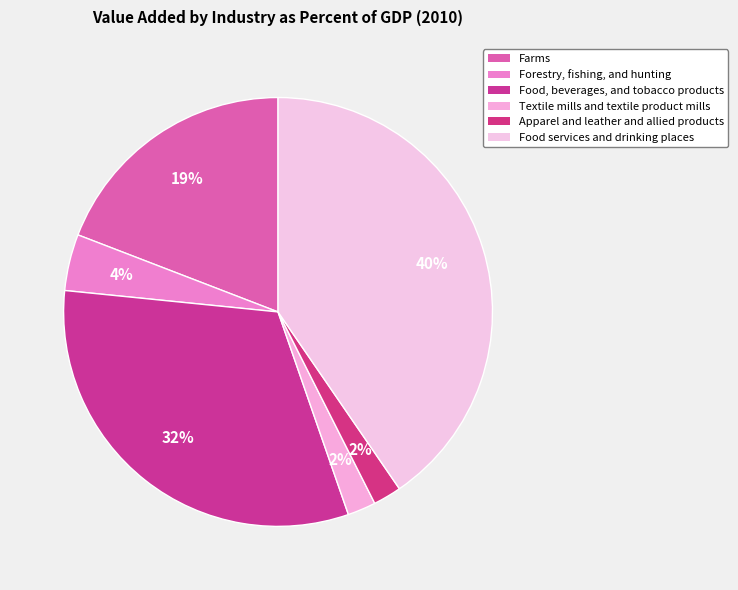

Does any single category account for the majority?

No